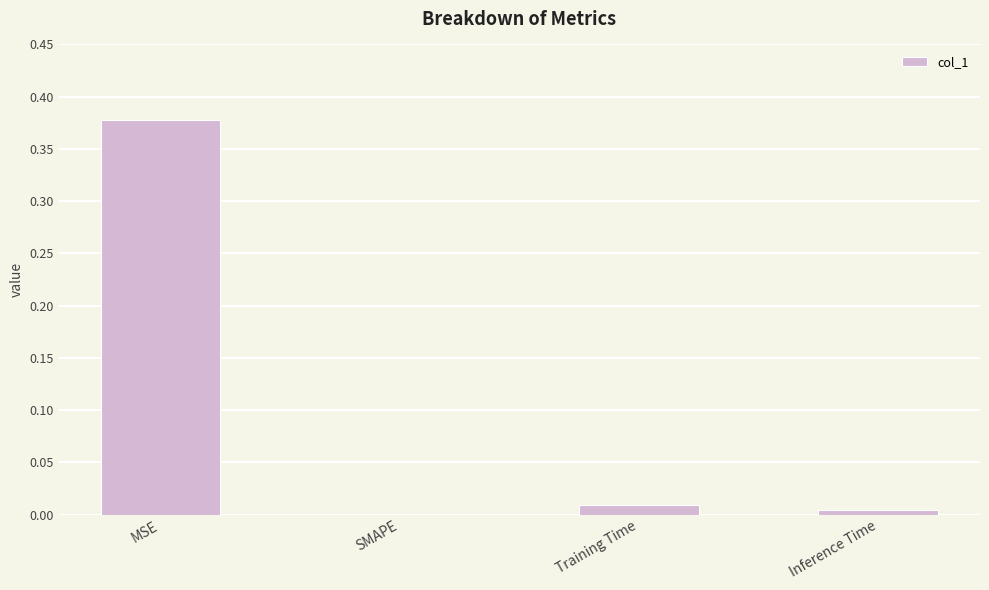

Where is the data nearest to the value 0?

SMAPE